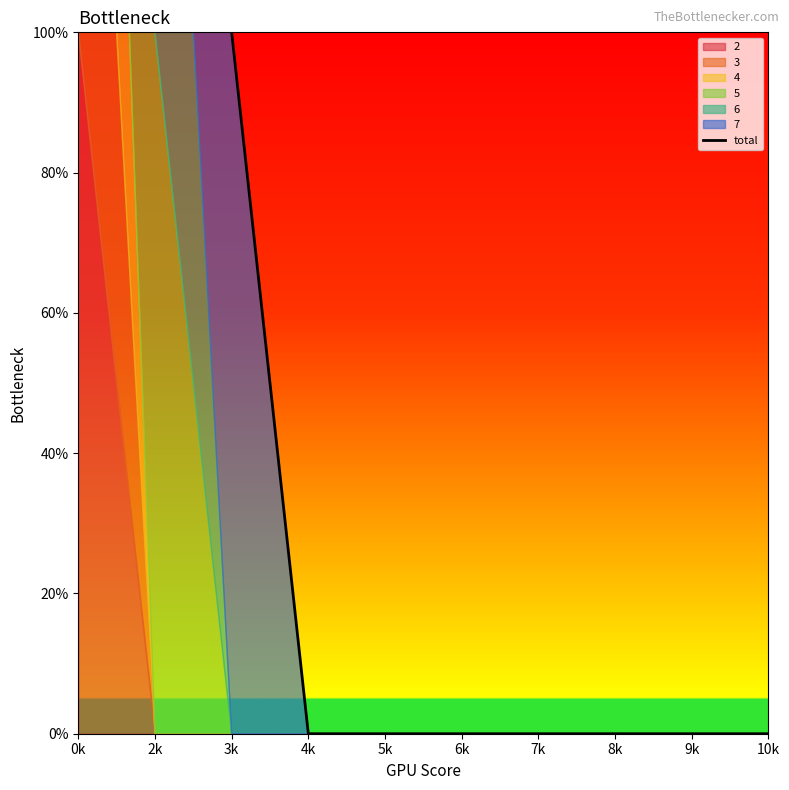

The chart shows a value of 2 at 5k. True or false?

False